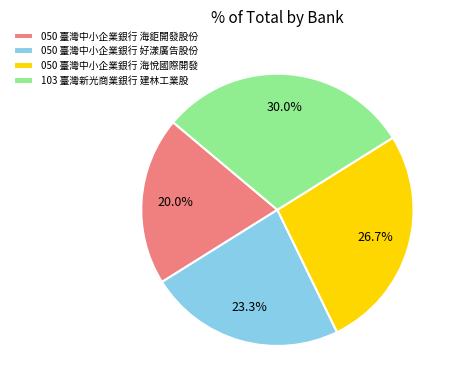

Is 103 臺灣新光商業銀行 建林工業股 the majority of the pie?

No